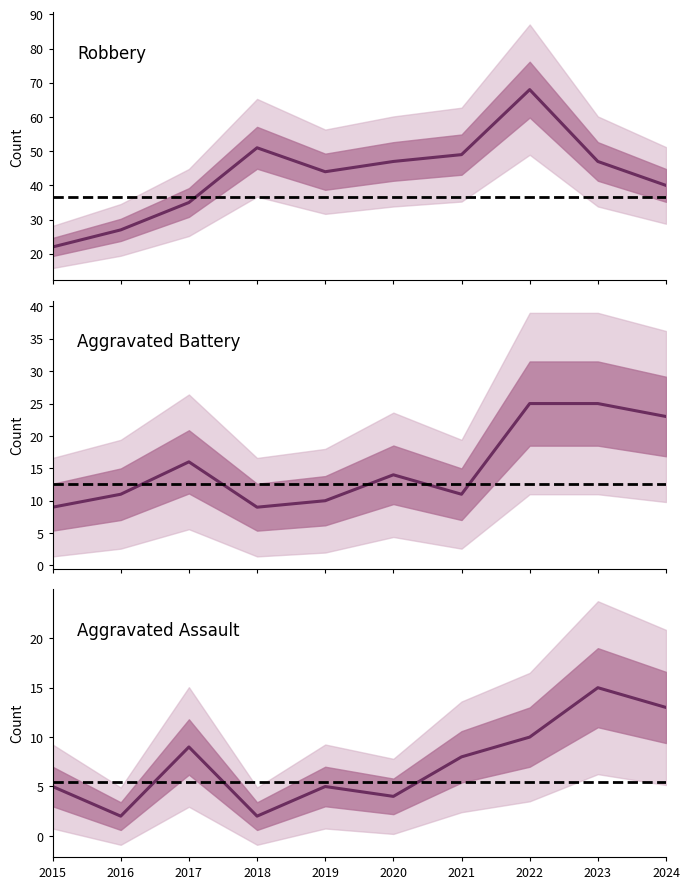

What is the value of the Aggravated Battery point at the 7th from the left?

11